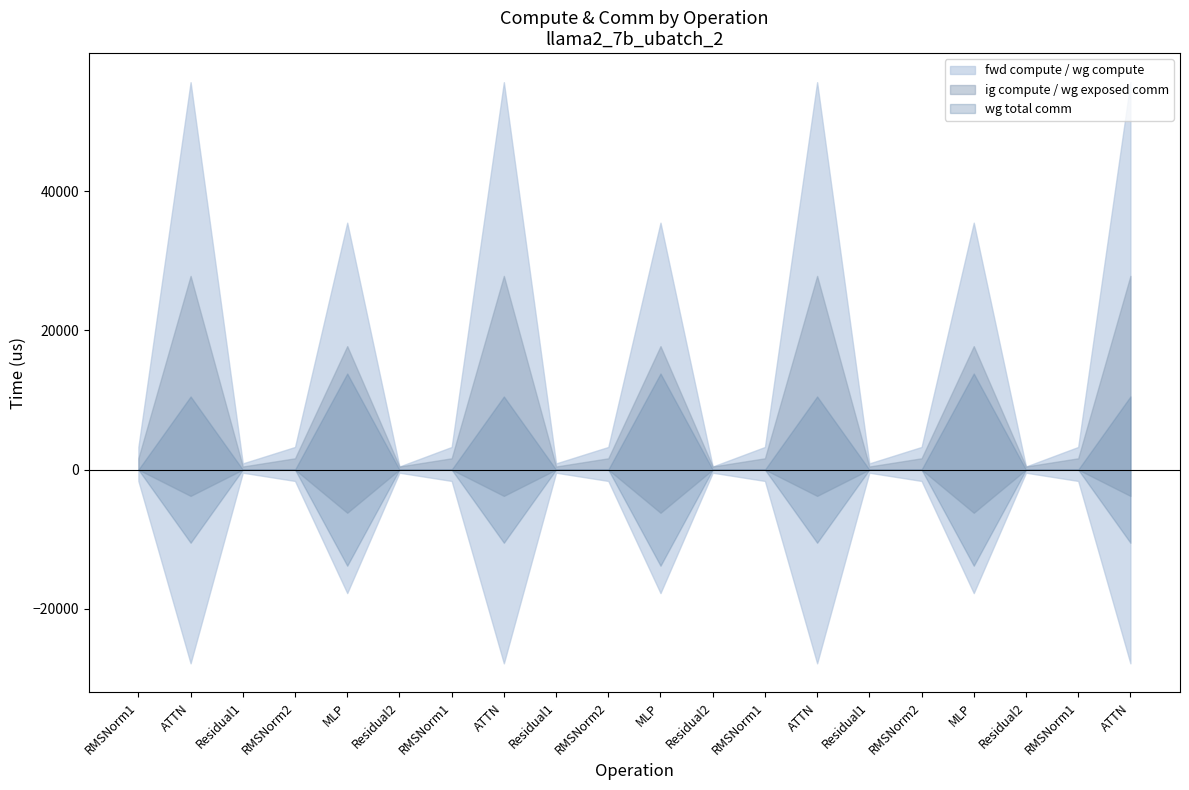

Reading right to left, what are all the values shown in this chart?

fwd compute: 55629.6	3252.7	446.9	35458.4	3252.7	893.8	55629.6	3252.7	446.9	35458.4	3252.7	893.8	55629.6	3252.7	446.9	35458.4	3252.7	893.8	55629.6	3252.7
wg compute: 27814.8	1626.3	446.9	17729.2	1626.3	446.9	27814.8	1626.3	446.9	17729.2	1626.3	446.9	27814.8	1626.3	446.9	17729.2	1626.3	446.9	27814.8	1626.3
ig compute: 27814.8	1626.3	446.9	17729.2	1626.3	446.9	27814.8	1626.3	446.9	17729.2	1626.3	446.9	27814.8	1626.3	446.9	17729.2	1626.3	446.9	27814.8	1626.3
wg exposed comm: 3774.5	0.0	0.0	6198.0	0.0	0.0	3774.5	0.0	0.0	6198.0	0.0	0.0	3774.5	0.0	0.0	6198.1	0.0	0.0	3774.5	0.0
wg total comm: 10501.9	0.0	0.0	13800.3	0.0	0.0	10501.9	0.0	0.0	13800.3	0.0	0.0	10501.9	0.0	0.0	13800.3	0.0	0.0	10501.9	0.0